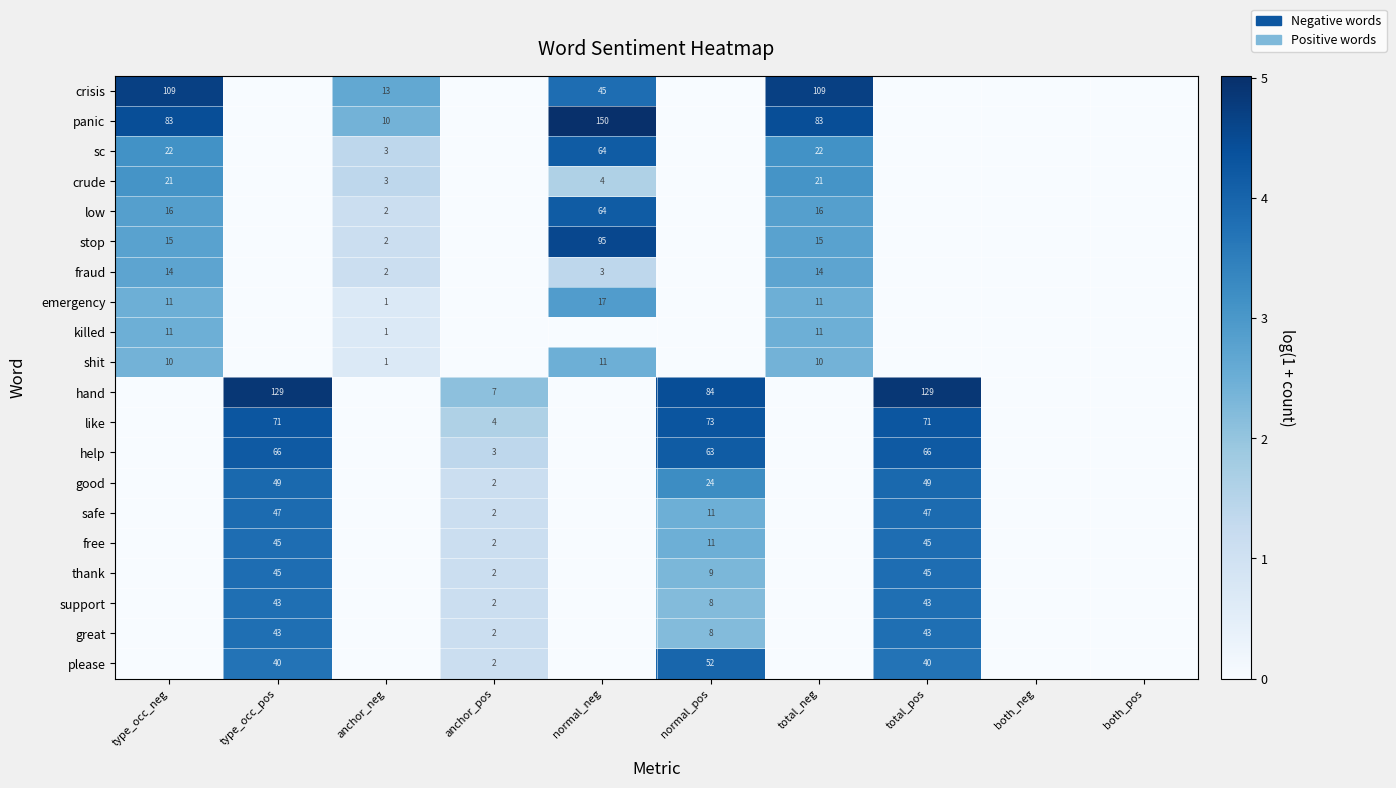

The value of free at anchor_pos is 3. True or false?

False